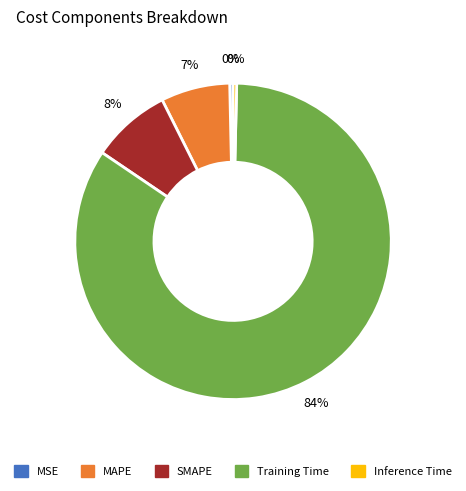

The Inference Time slice represents 12% of the pie. True or false?

False